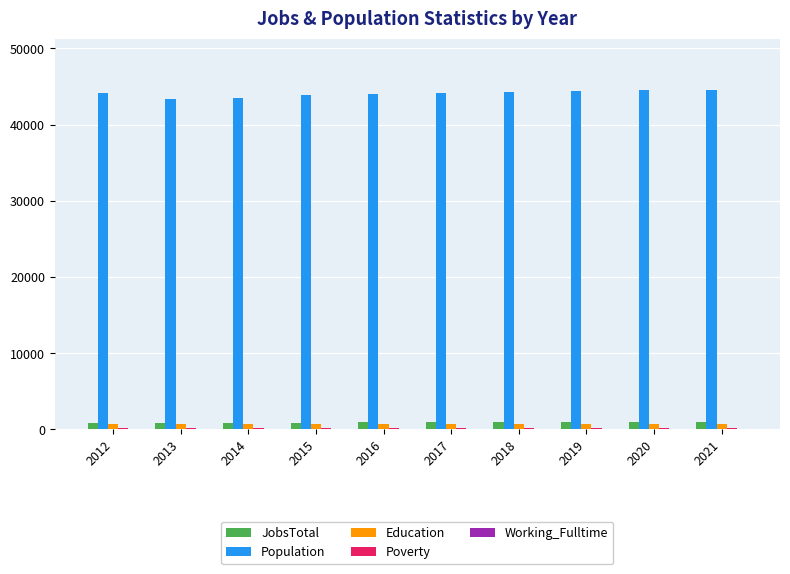

What is the sum of all Population values?

440477